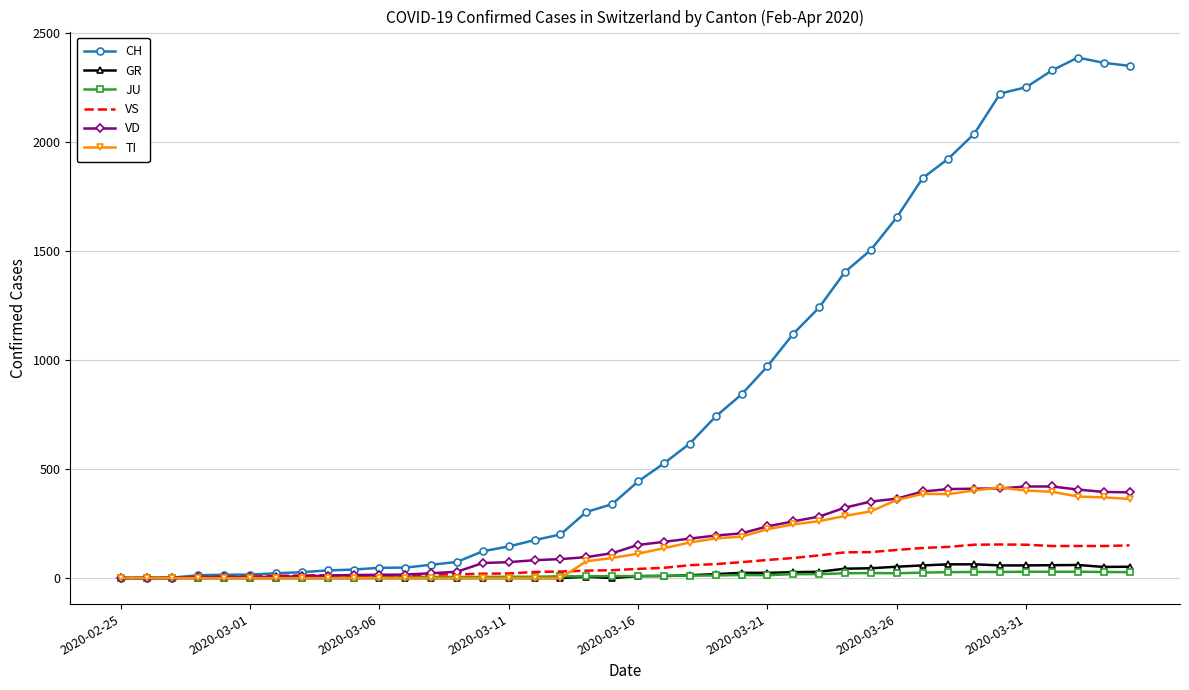

Which series has the largest total across all categories?

CH